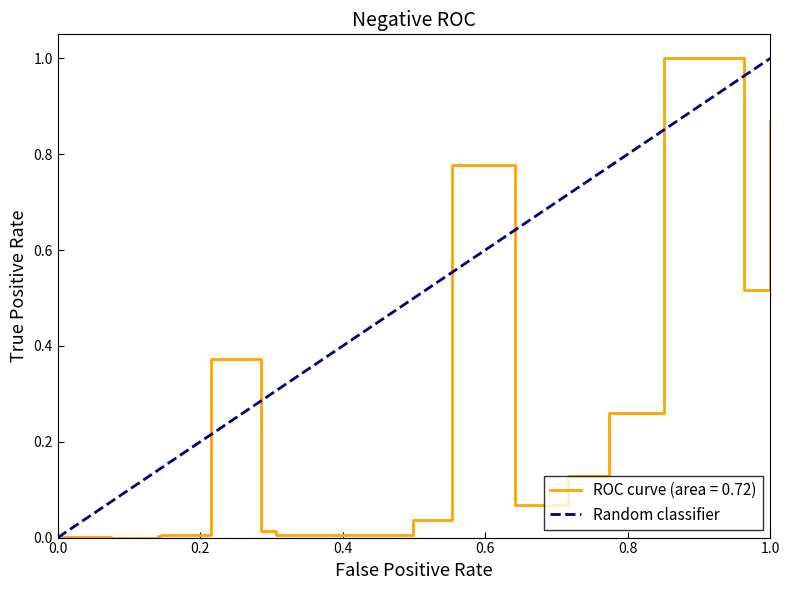

How many values are between 0 and 1?

2